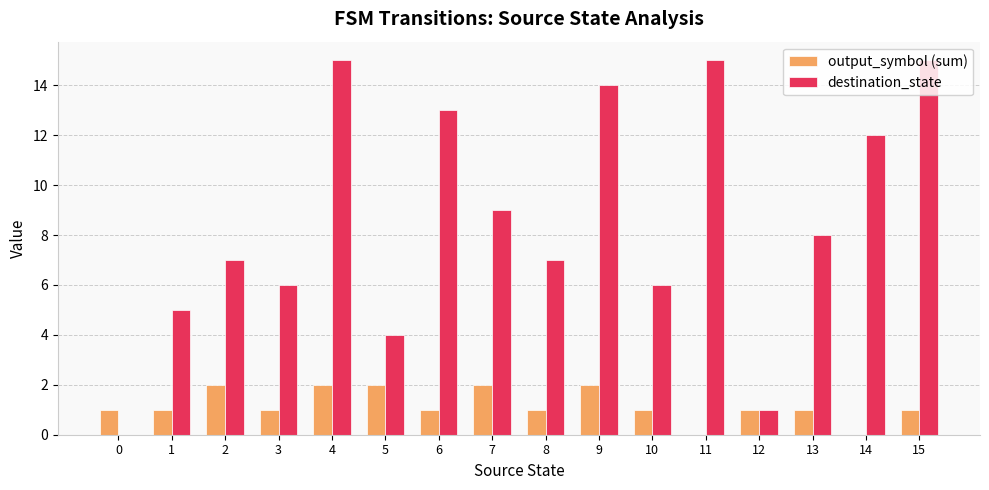

Reading left to right, transcribe all the data shown in this chart.

output_symbol (sum): 0=1	1=1	2=2	3=1	4=2	5=2	6=1	7=2	8=1	9=2	10=1	11=0	12=1	13=1	14=0	15=1
destination_state: 0=0	1=5	2=7	3=6	4=15	5=4	6=13	7=9	8=7	9=14	10=6	11=15	12=1	13=8	14=12	15=15